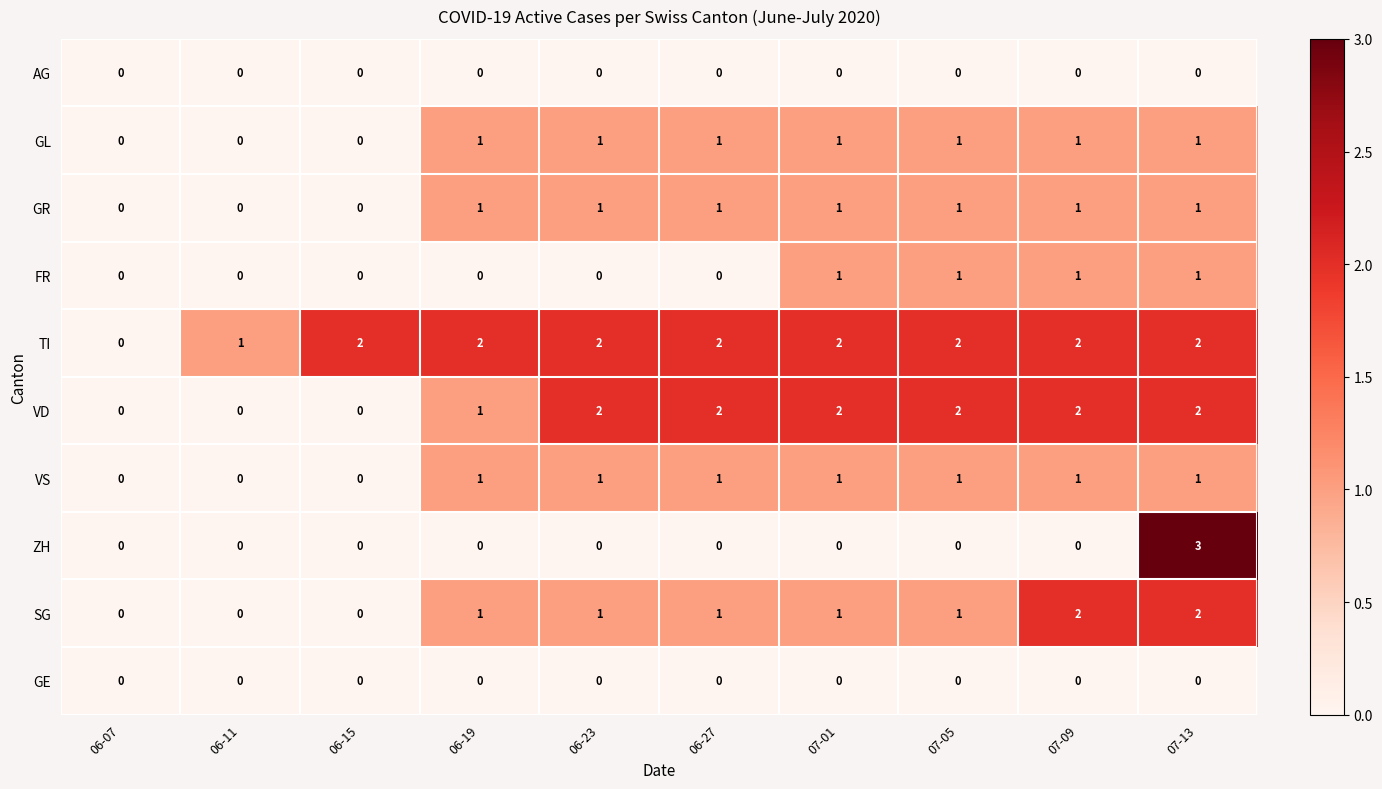

How many values in VS are above zero?

7